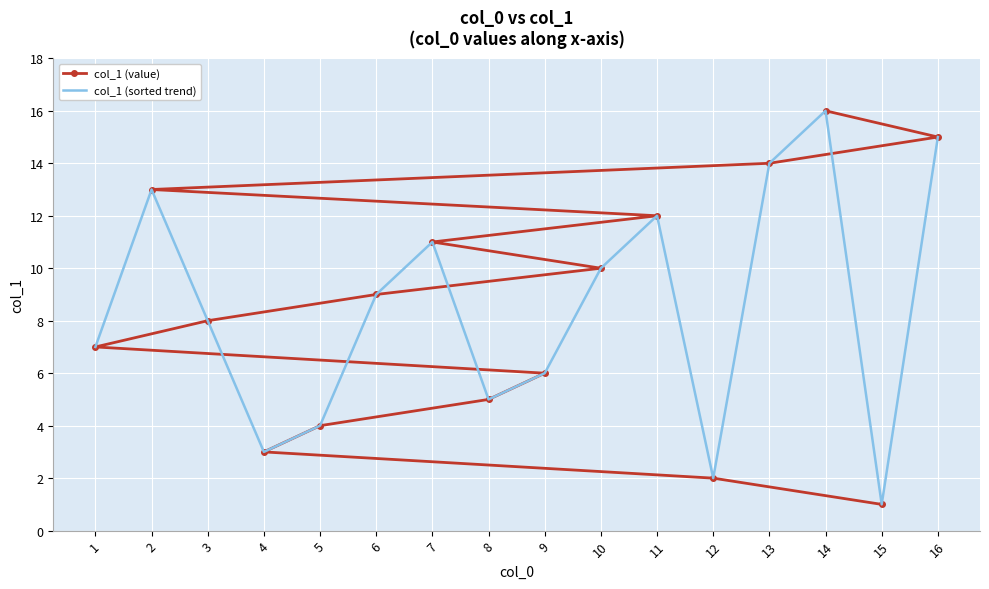

Which series has the largest total across all categories?

col_1 (value)